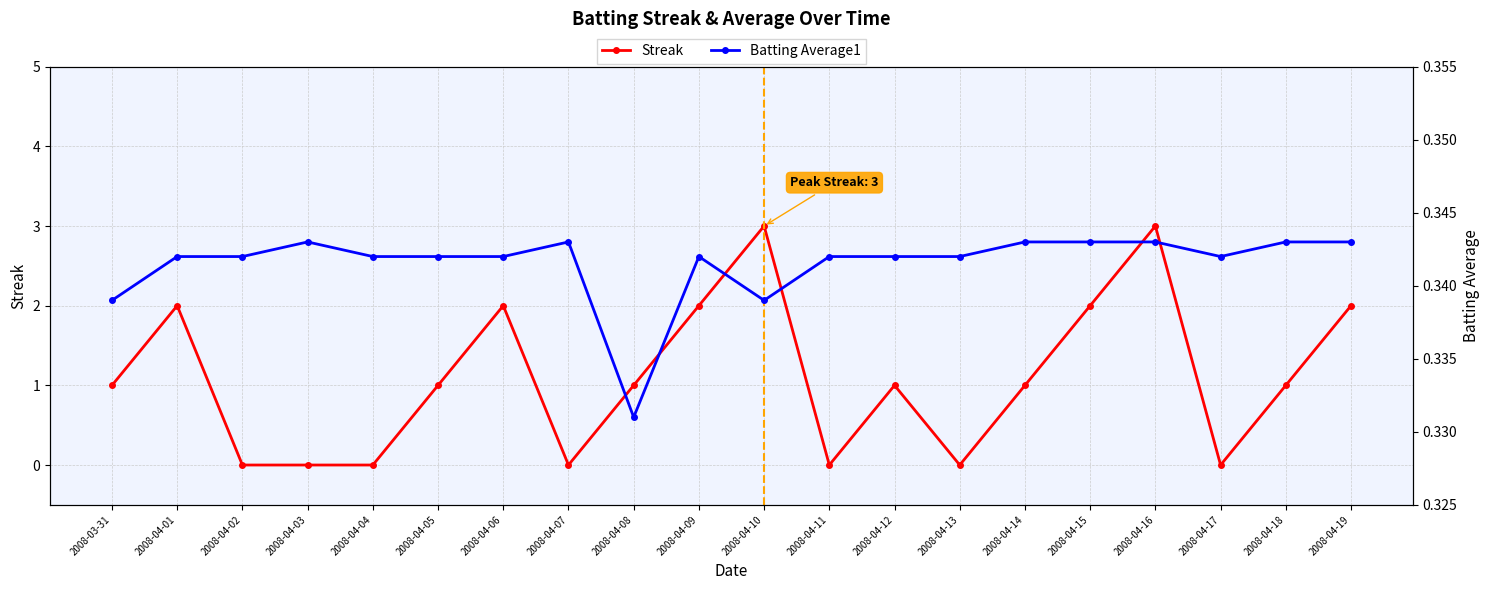

What are all the series names shown in the legend?

Streak, Batting Average1